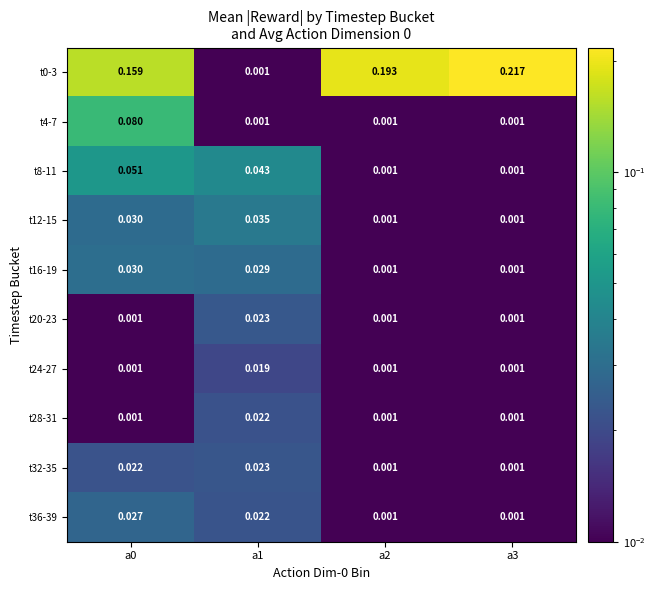

How many distinct data groups are displayed?

10